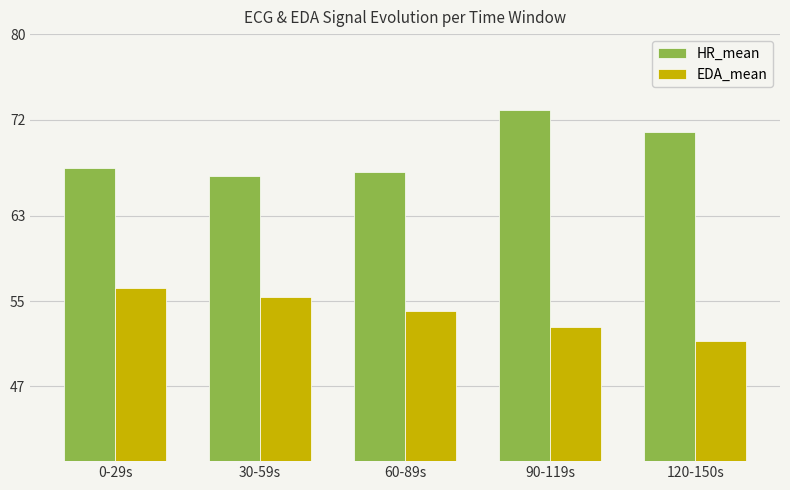

What is the label of the 4th bar from the right?

30-59s